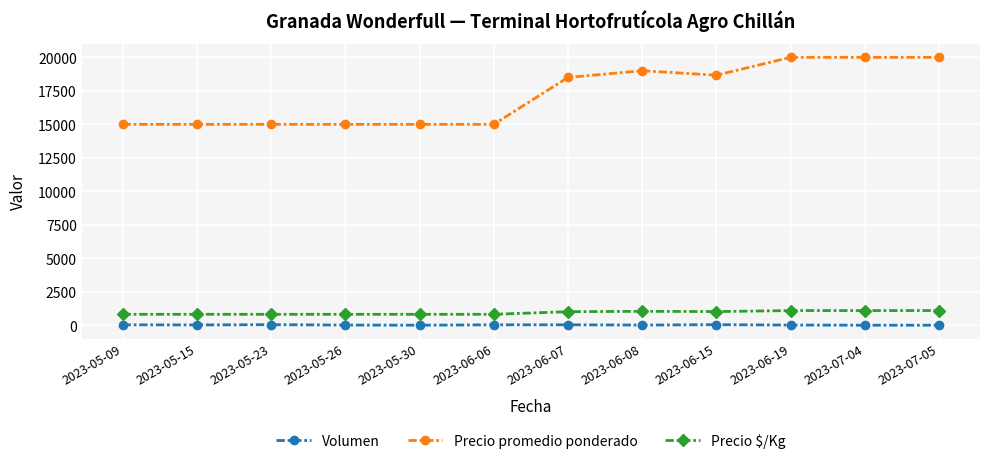

At 2023-05-26, list the series in order from smallest to largest.

Volumen, Precio $/Kg, Precio promedio ponderado